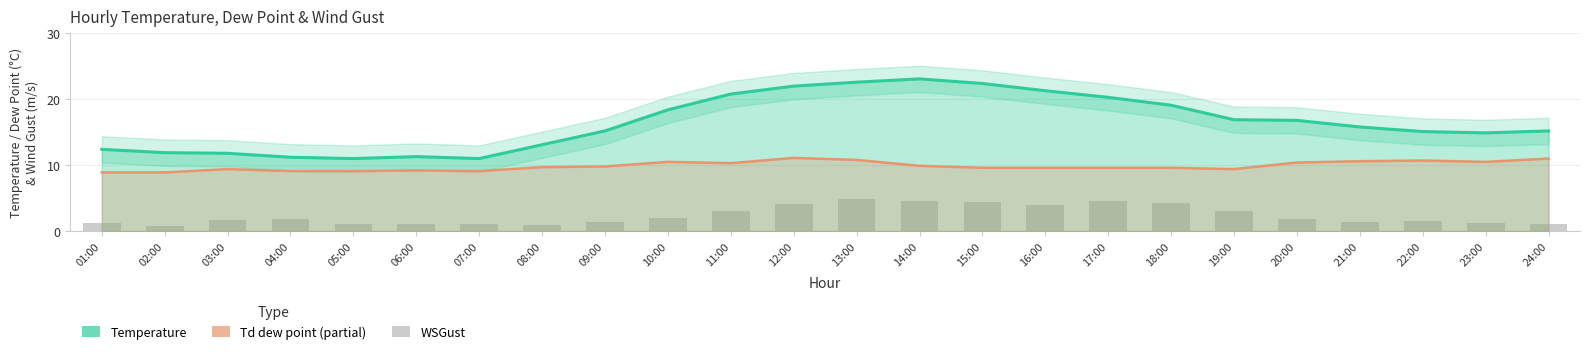

At which label does Td_dew_point first exceed 9?

03:00